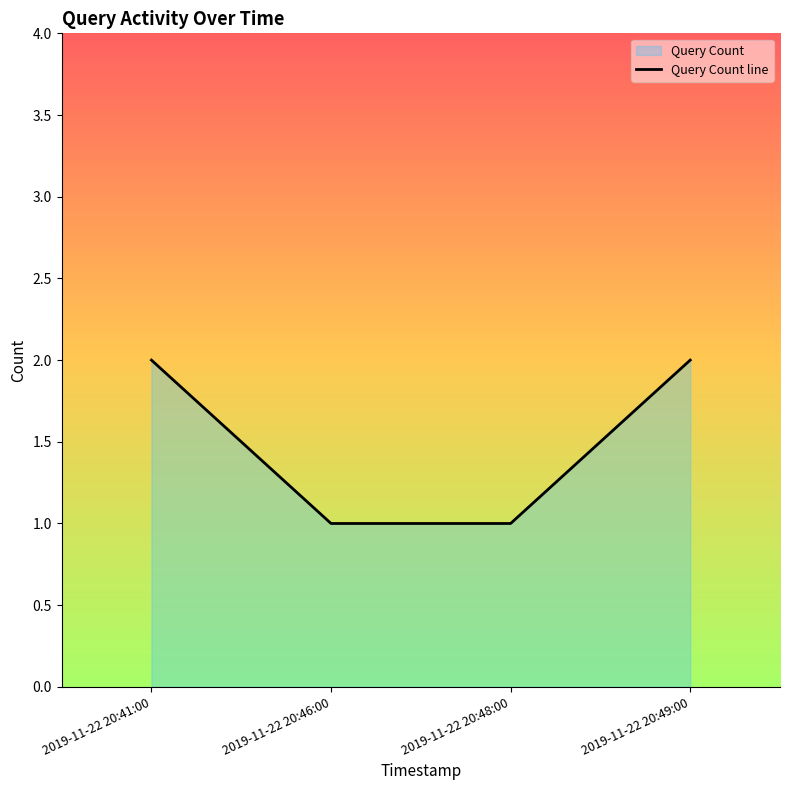

Reading left to right, extract all data points from this chart.

2019-11-22 20:41:00=2	2019-11-22 20:46:00=1	2019-11-22 20:48:00=1	2019-11-22 20:49:00=2